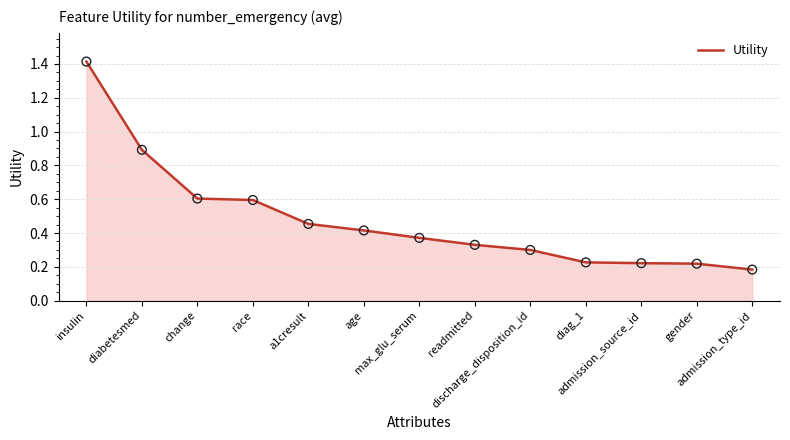

Between race and readmitted, which is larger?

race